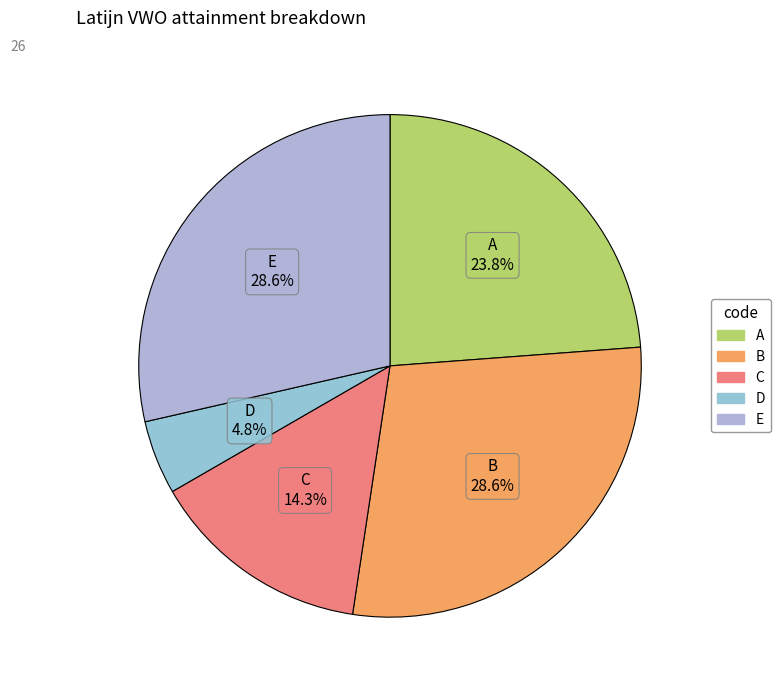

Is C the majority of the pie?

No